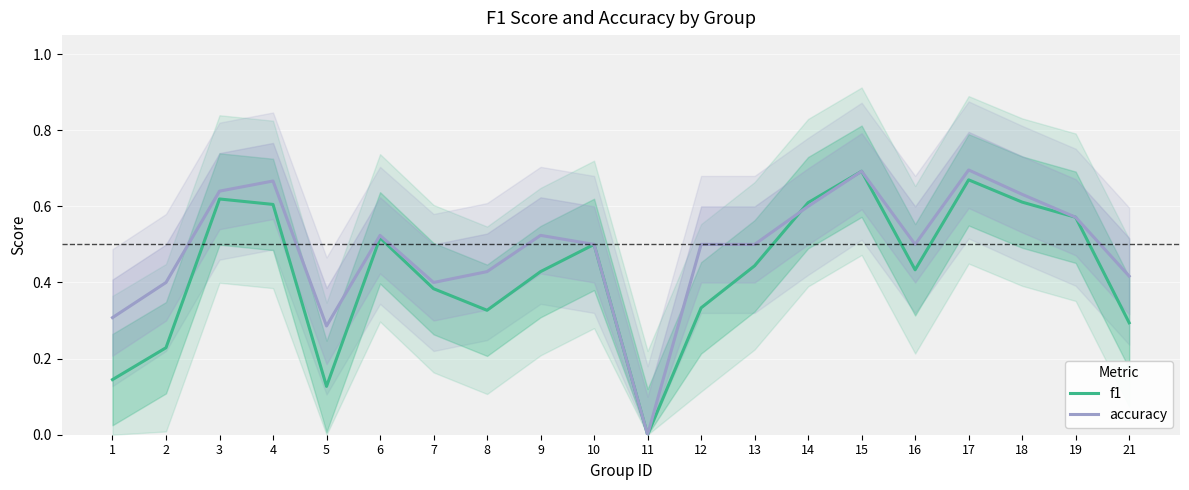

Where is f1 nearest to the value 0?

11